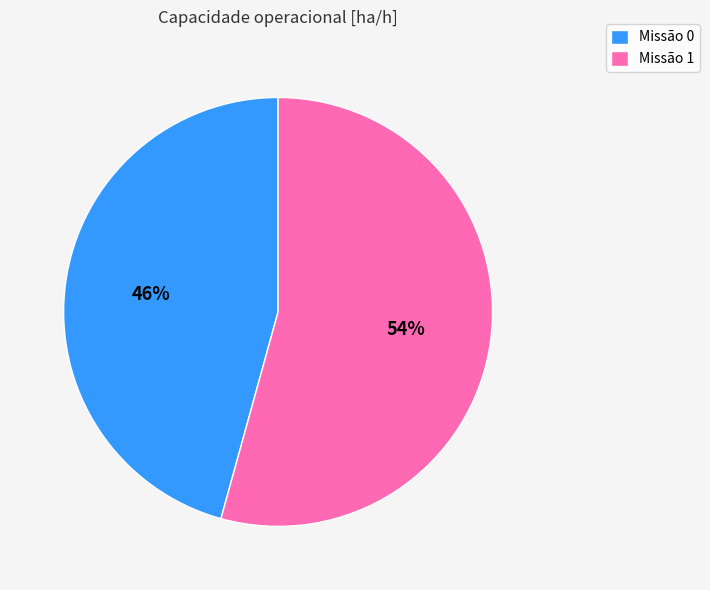

How many segments does this pie chart have?

2